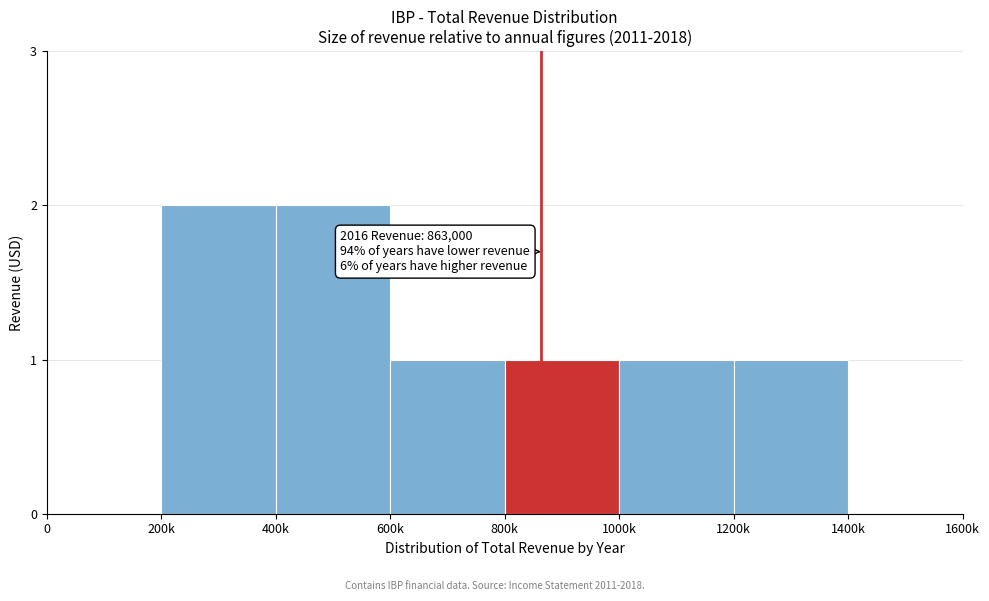

Reading left to right, extract all data points from this chart.

0=0	200k=2	400k=2	600k=1	800k=1	1000k=1	1200k=1	1400k=0